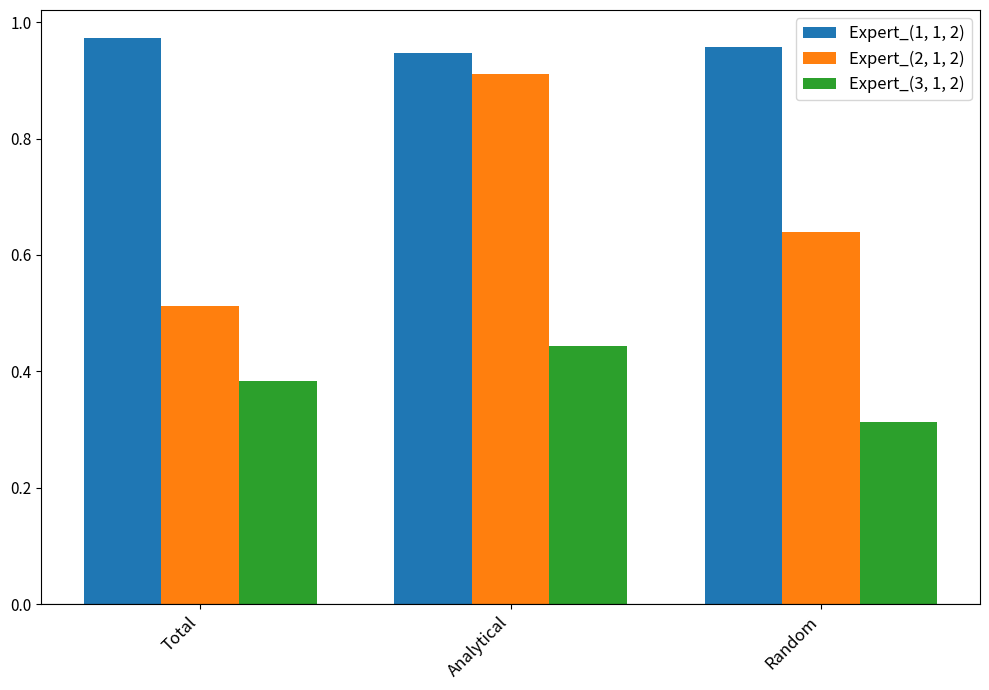

At which category does the chart reach its minimum across all series?

Random